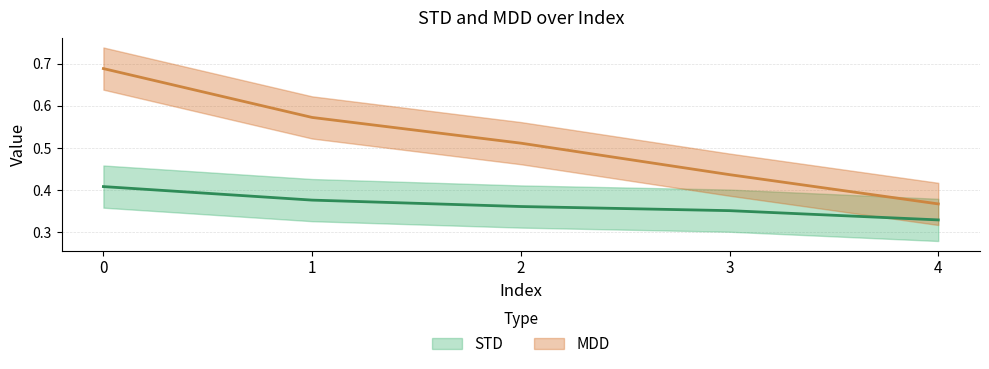

What are all the series names shown in the legend?

STD, MDD